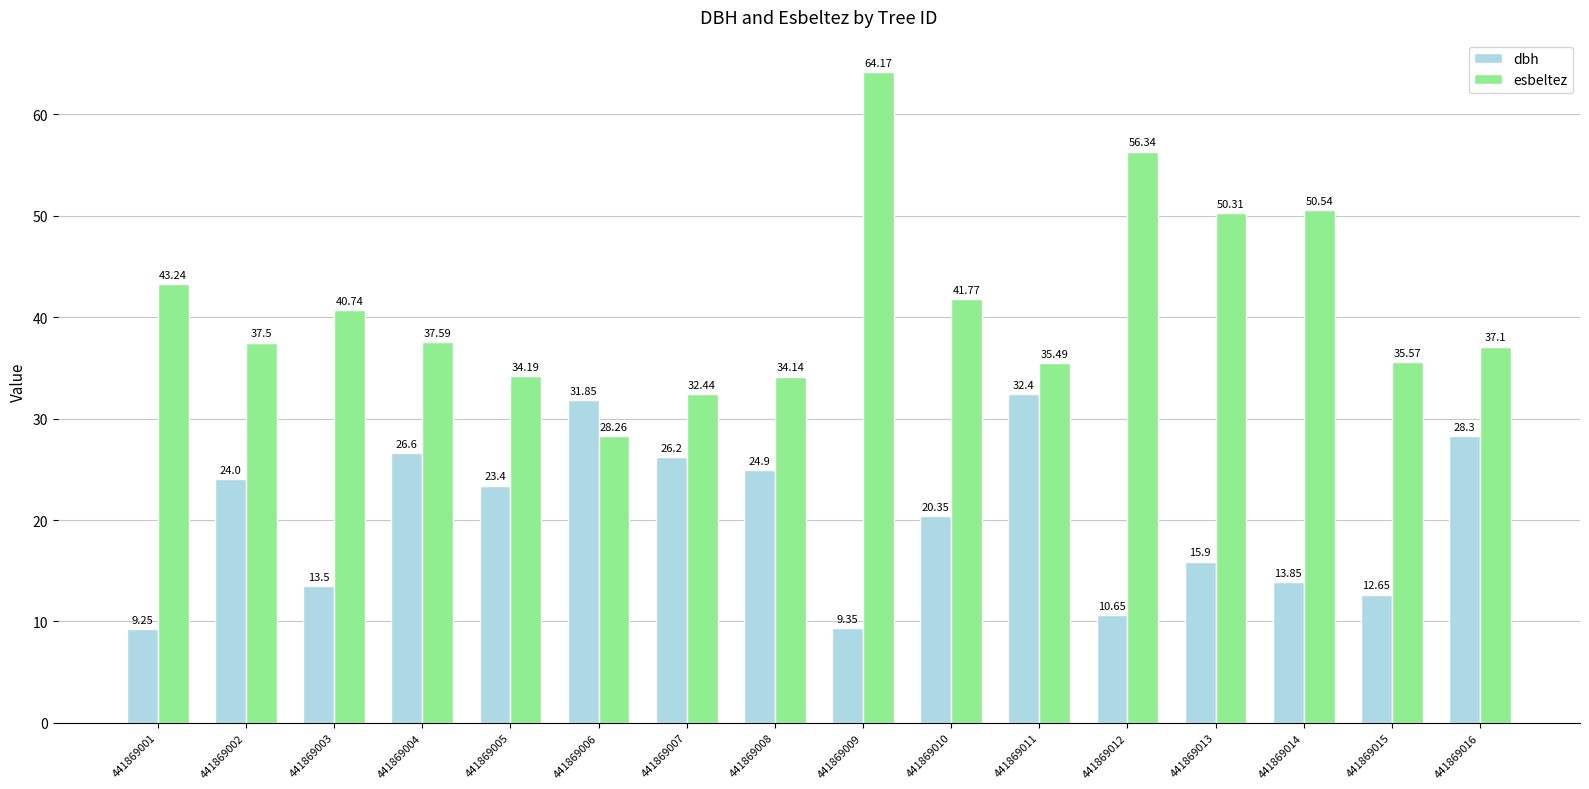

What is the difference between the dbh values at 441869005 and 441869013?

7.5